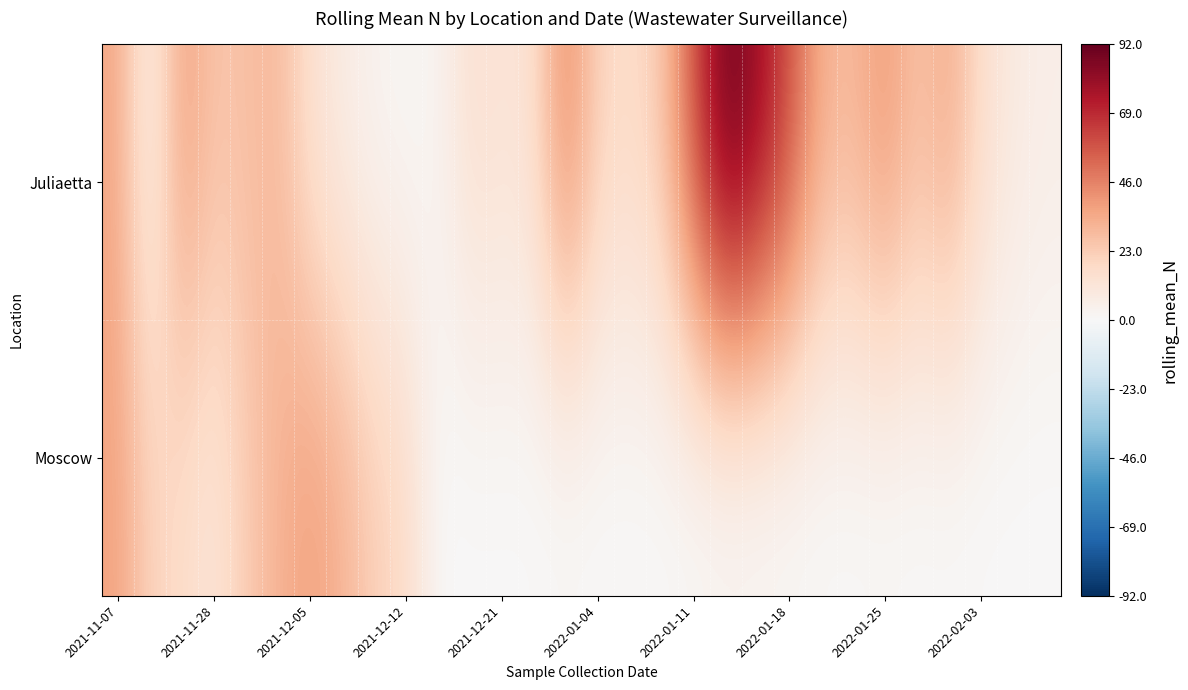

How many series are shown in this chart?

2